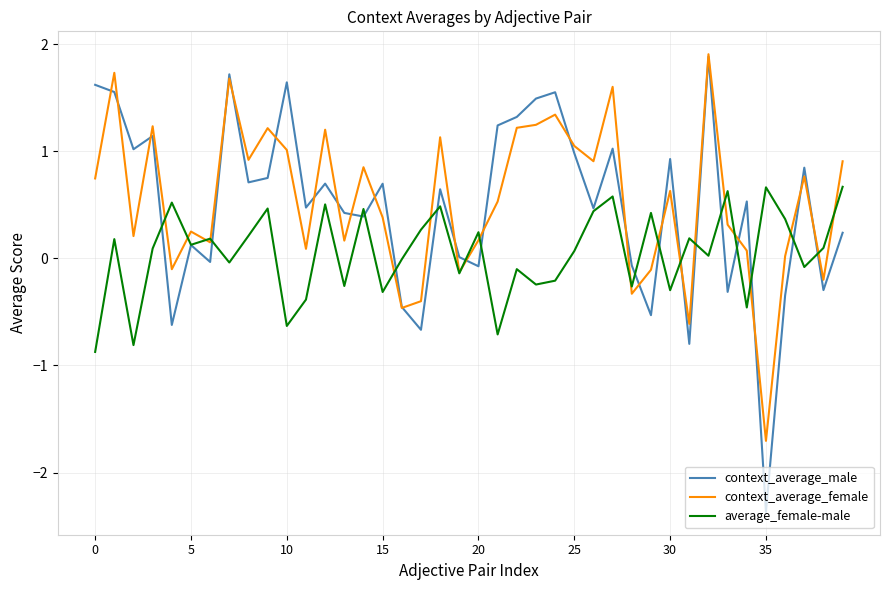

What are all the series names shown in the legend?

context_average_male, context_average_female, average_female-male